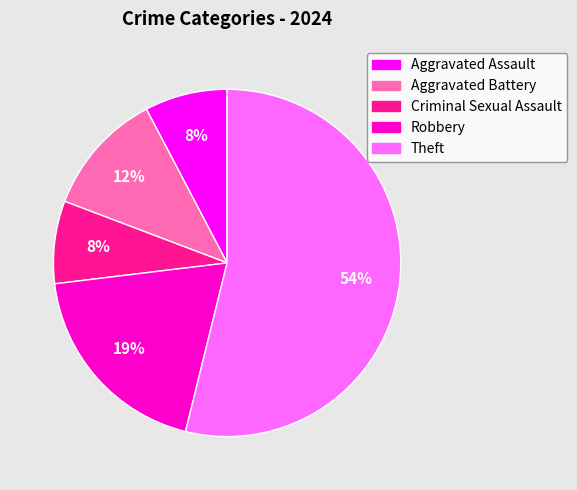

To the nearest percent, what is the average slice percentage?

20%